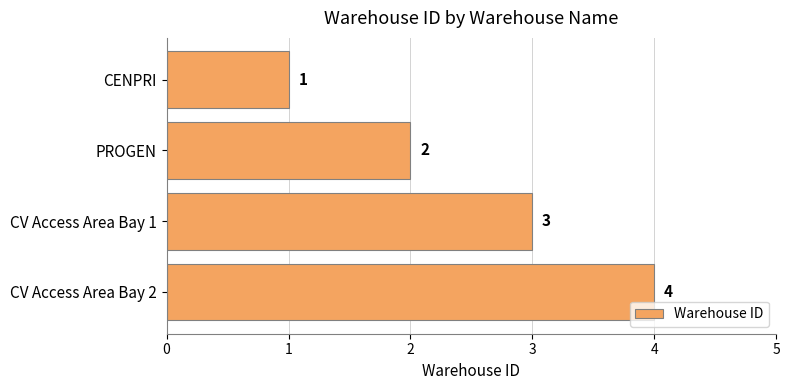

At which category does the chart reach its peak across all series?

CV Access Area Bay 2